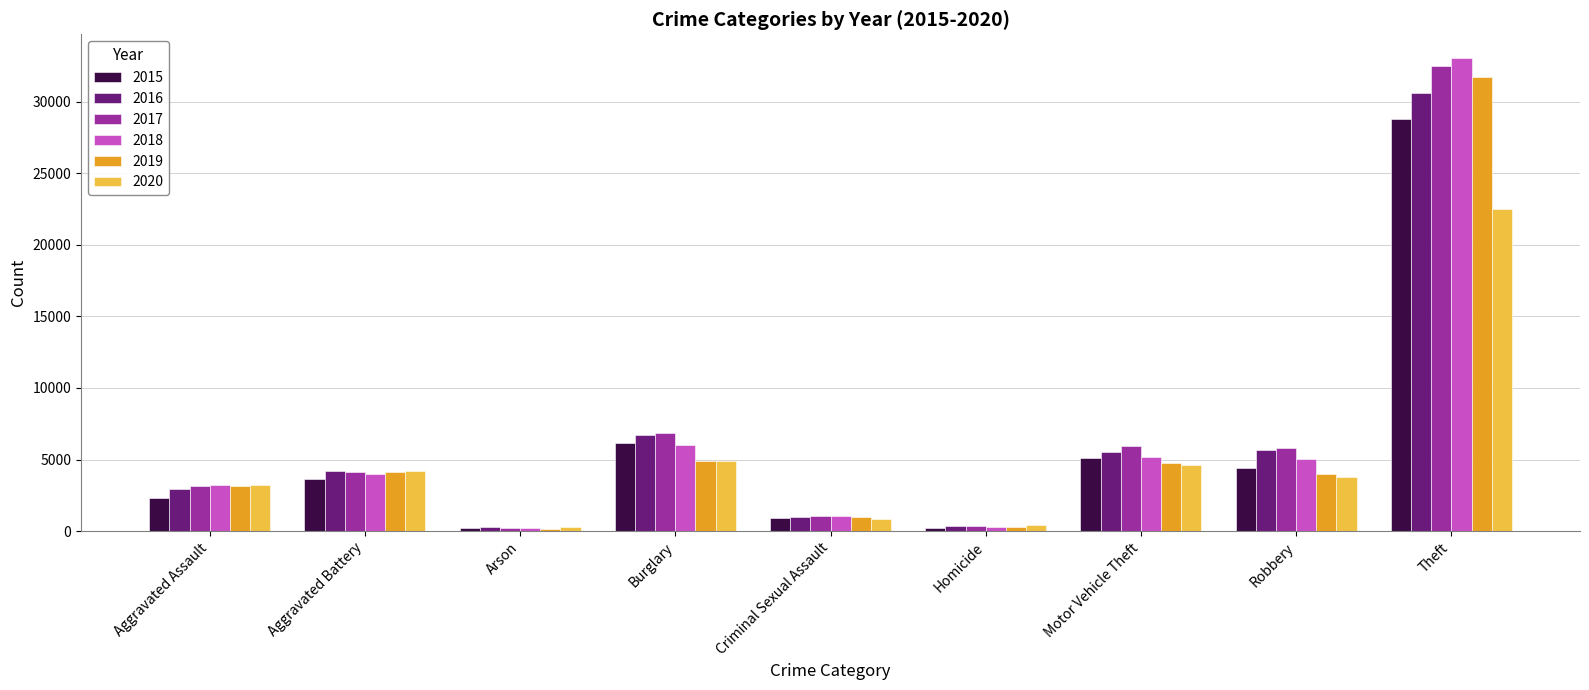

What is the spread (max minus min) of values at Arson?

109